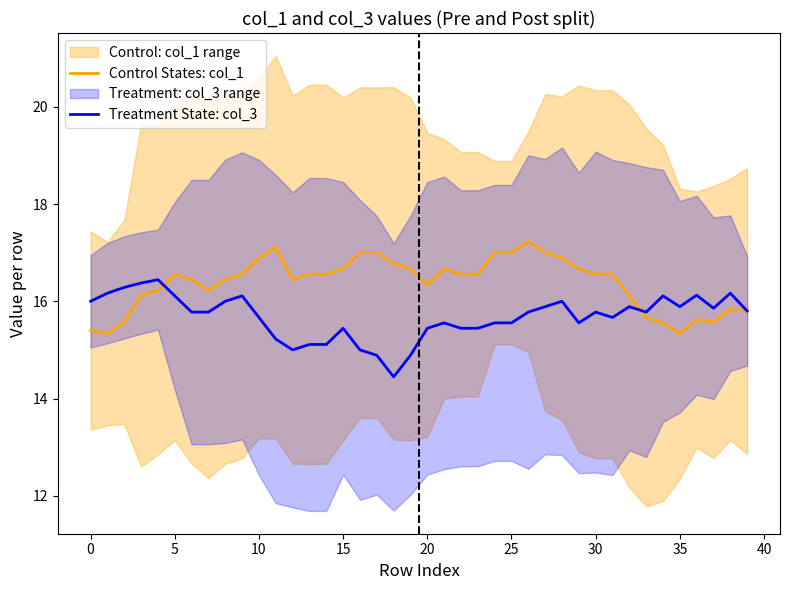

How many intersections are there between Treatment State: col_3 and Control States: col_1?

2